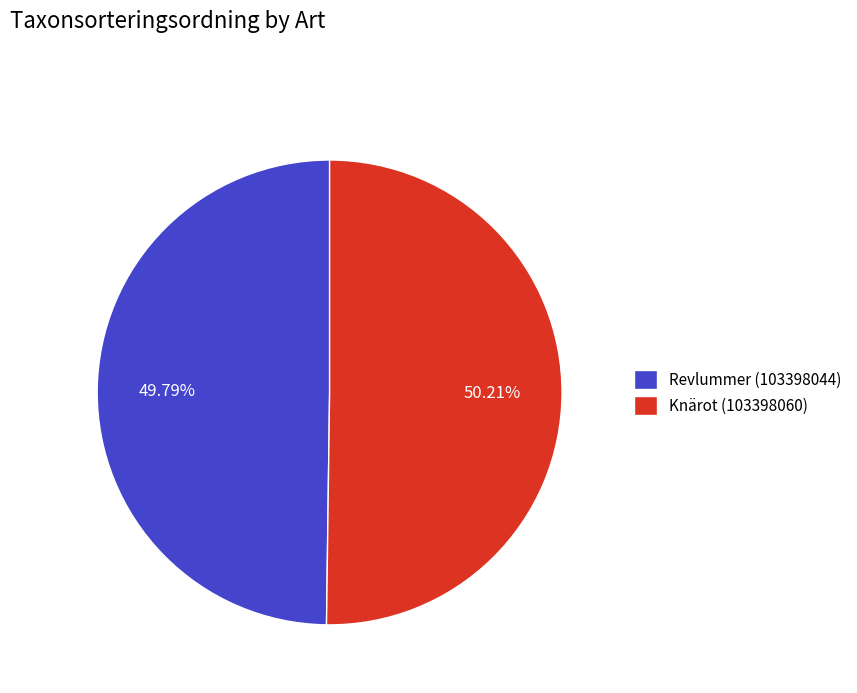

What percentage is the Revlummer (103398044) slice, to the nearest percent?

50%